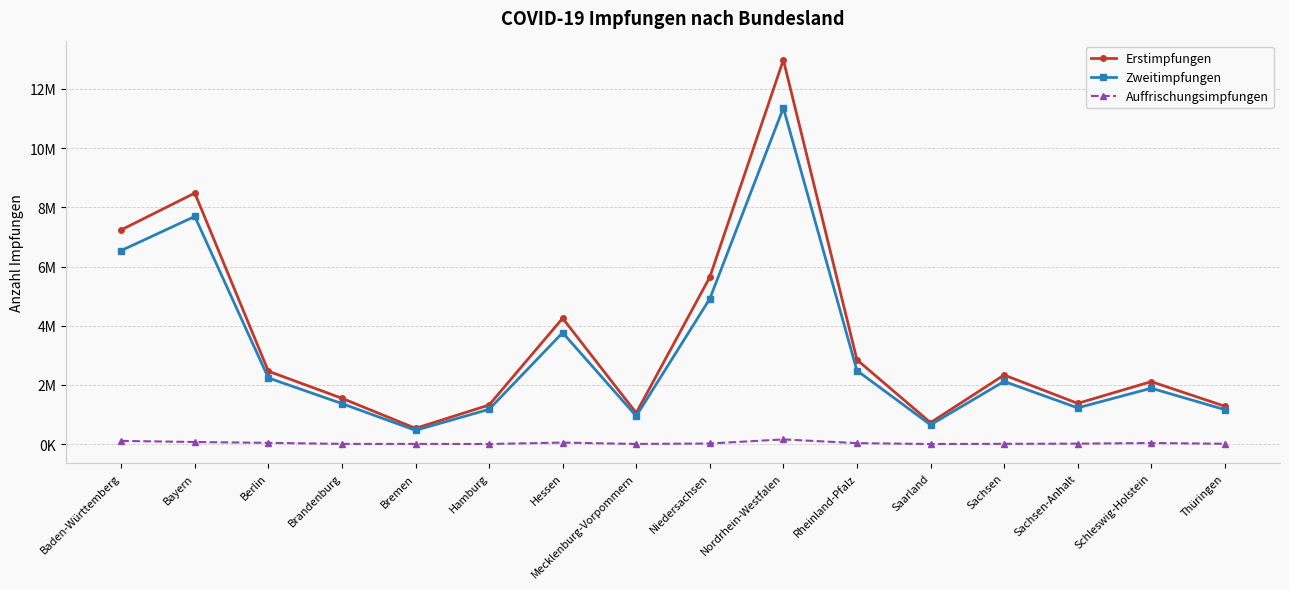

The value of Erstimpfungen at Brandenburg is 2567099. True or false?

False